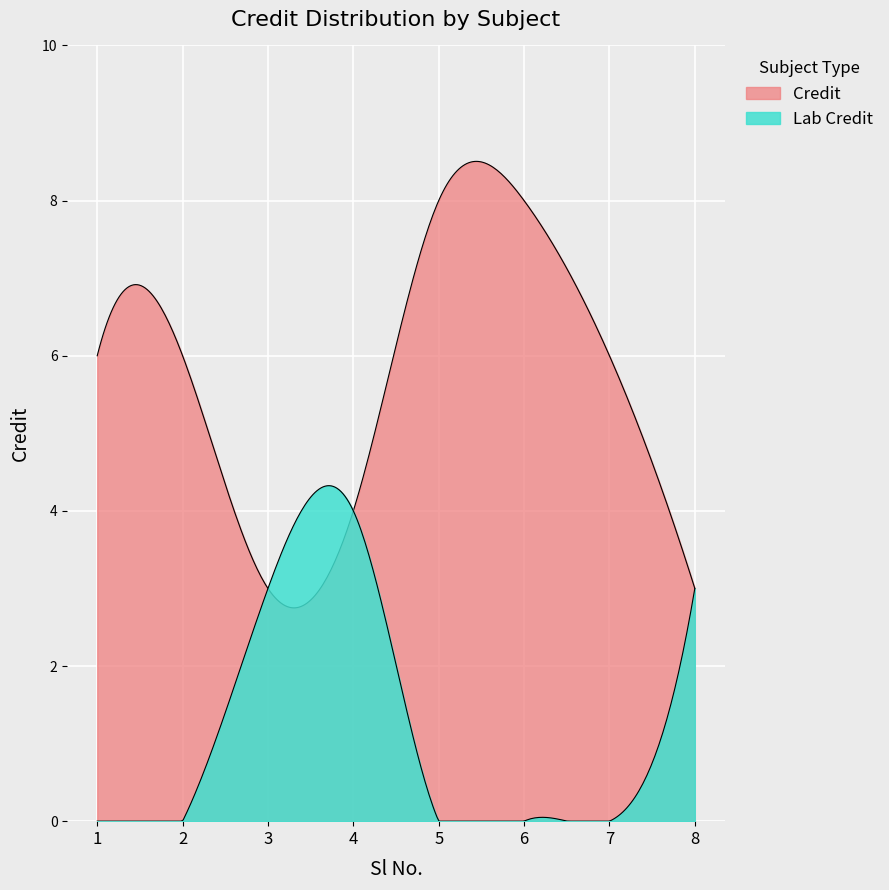

How many points are lower than both their immediate neighbors (excluding endpoints)?

1